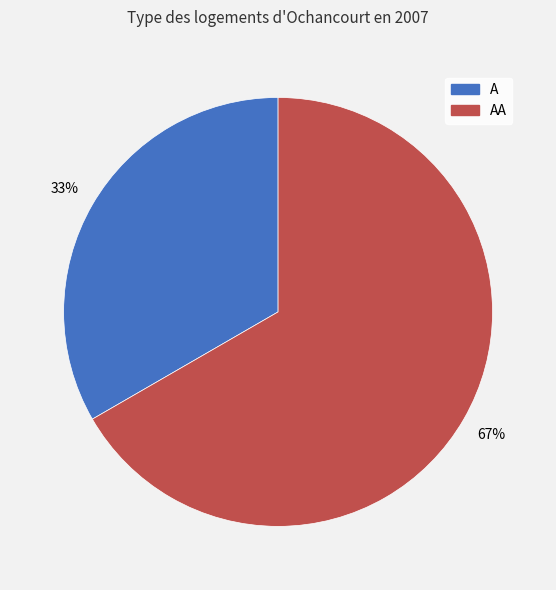

Rank the categories by value from lowest to highest.

A, AA